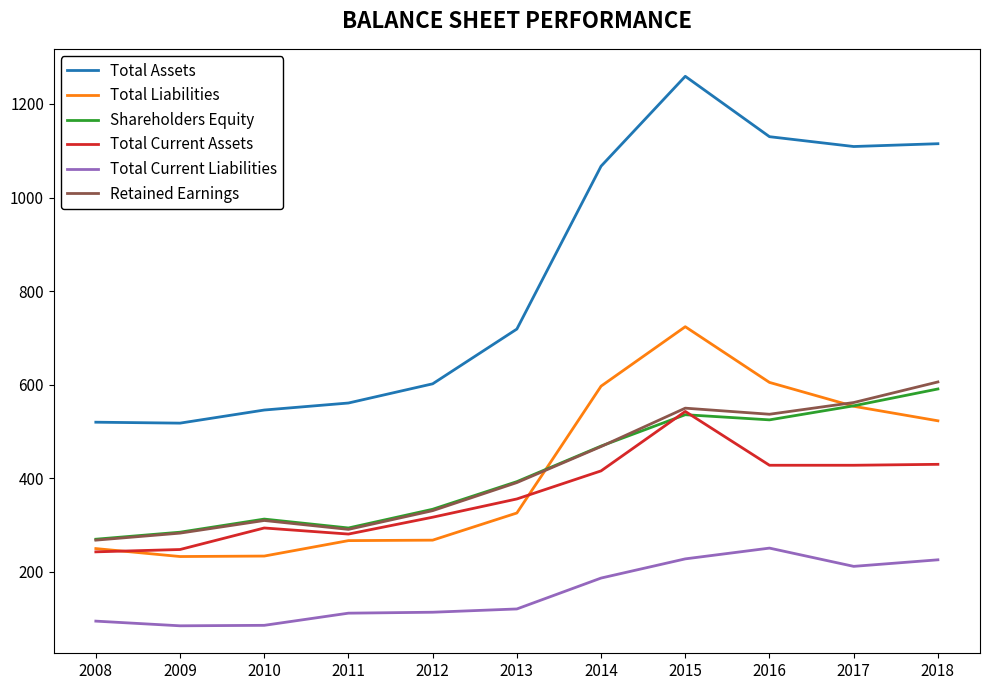

What are all the series names shown in the legend?

Total Assets, Total Liabilities, Shareholders Equity, Total Current Assets, Total Current Liabilities, Retained Earnings